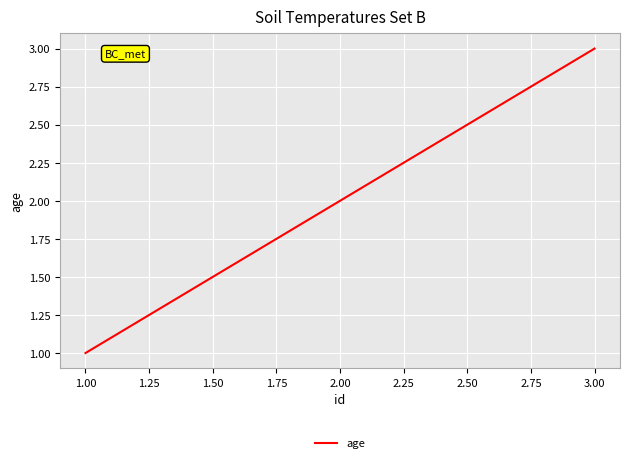

The value at 2.00 is 2. True or false?

True